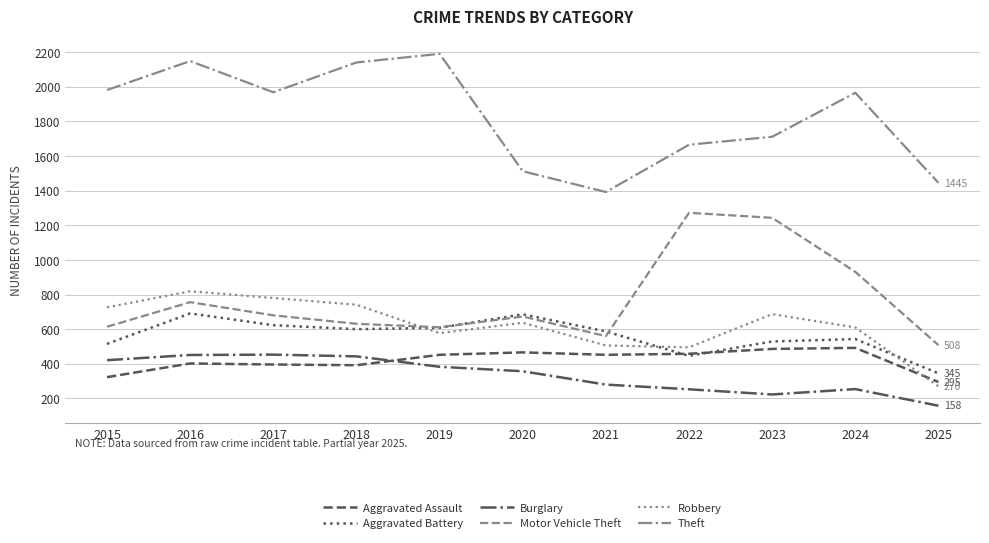

True or false: Aggravated Assault and Theft intersect in this chart.

False